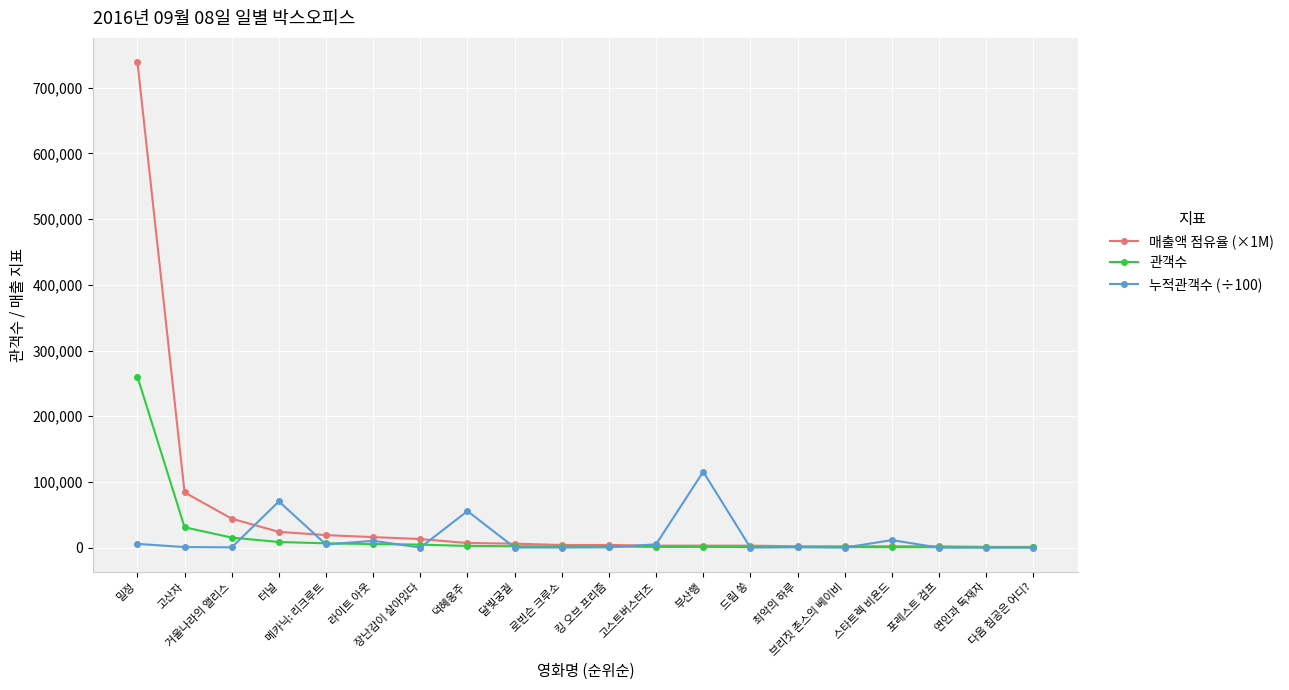

What is the value of the 누적관객수 (÷100) point at the 15th from the left?

630.0